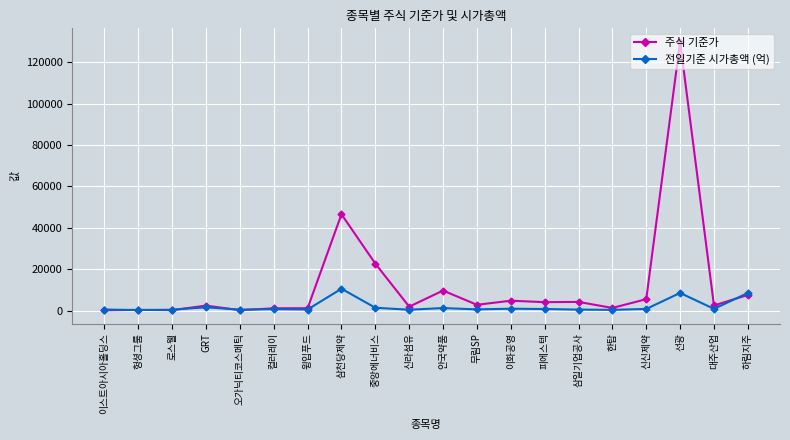

What is the label of the 13th point from the right?

삼천당제약